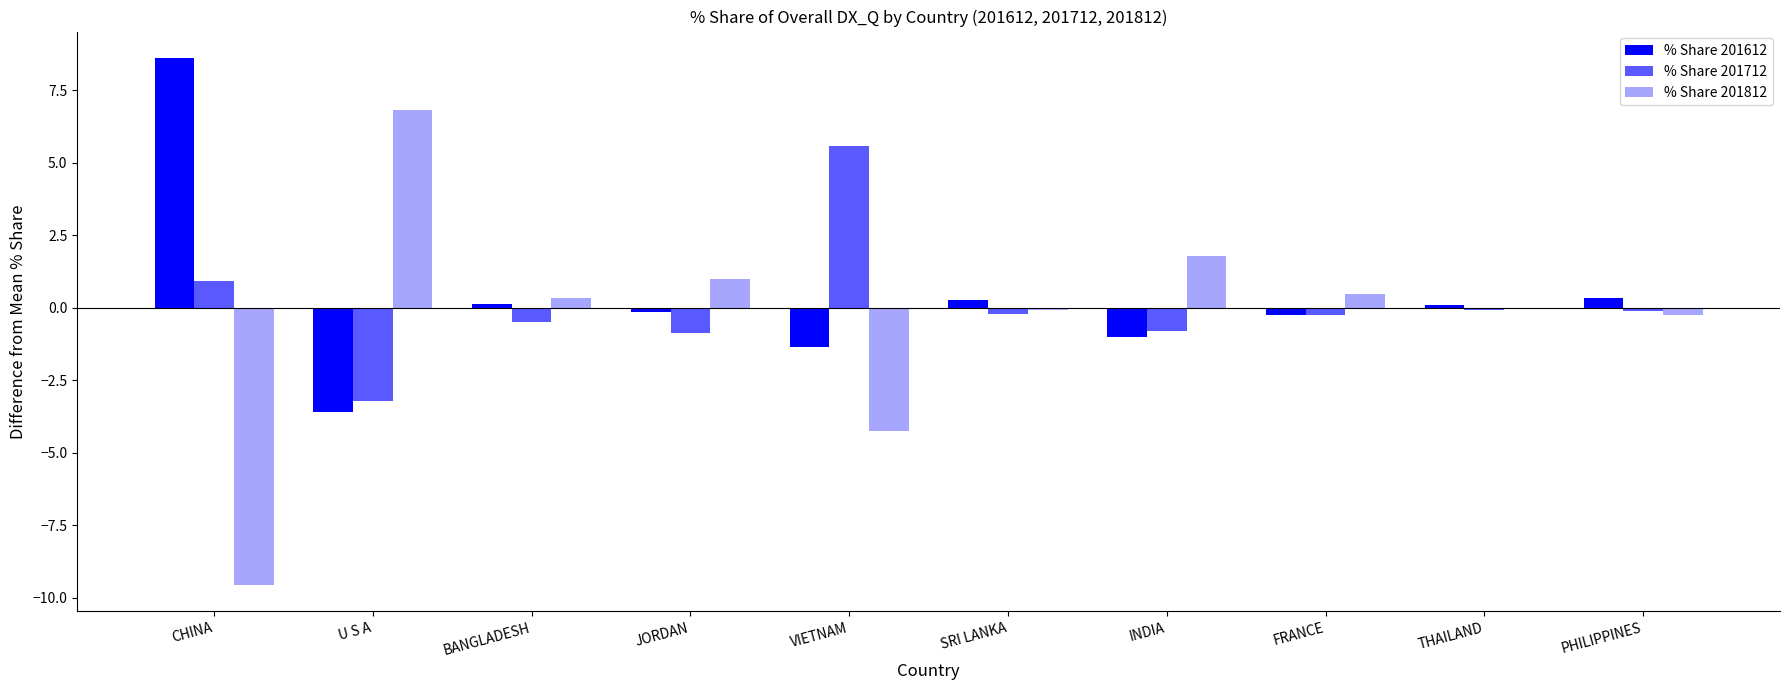

Rank the series at BANGLADESH from lowest to highest value.

% Share 201712, % Share 201612, % Share 201812